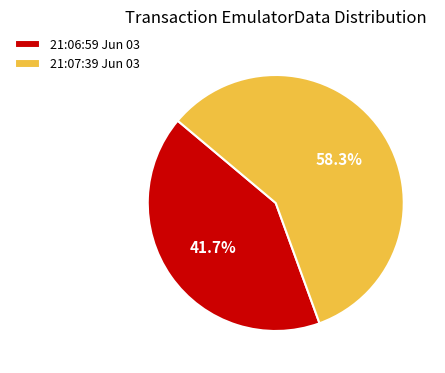

Does any single category account for the majority?

Yes